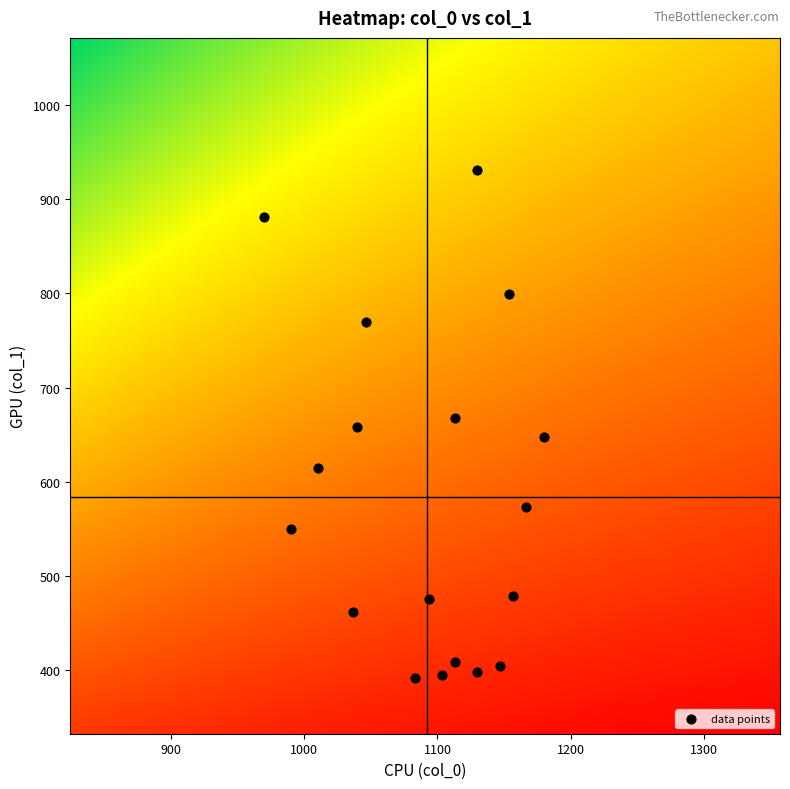

What is the range of X values (max minus min)?

210.0